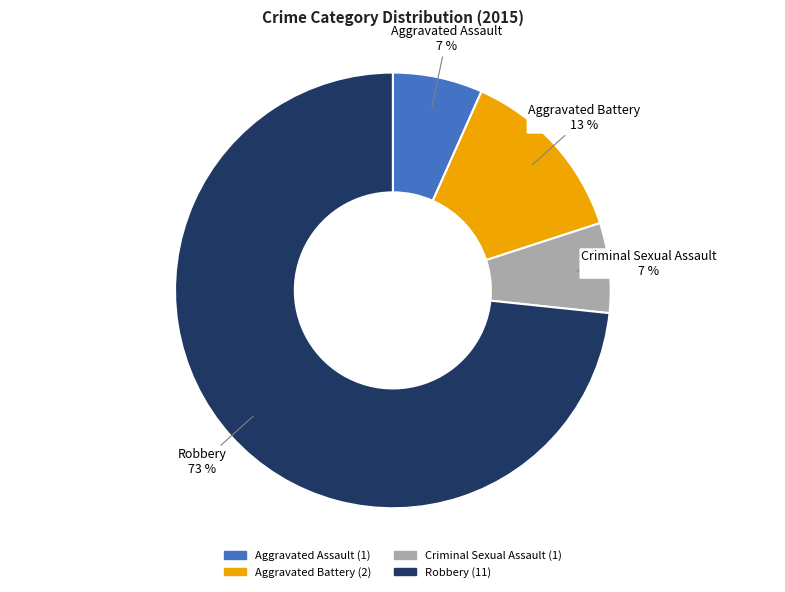

What is the largest slice in the pie chart?

Robbery